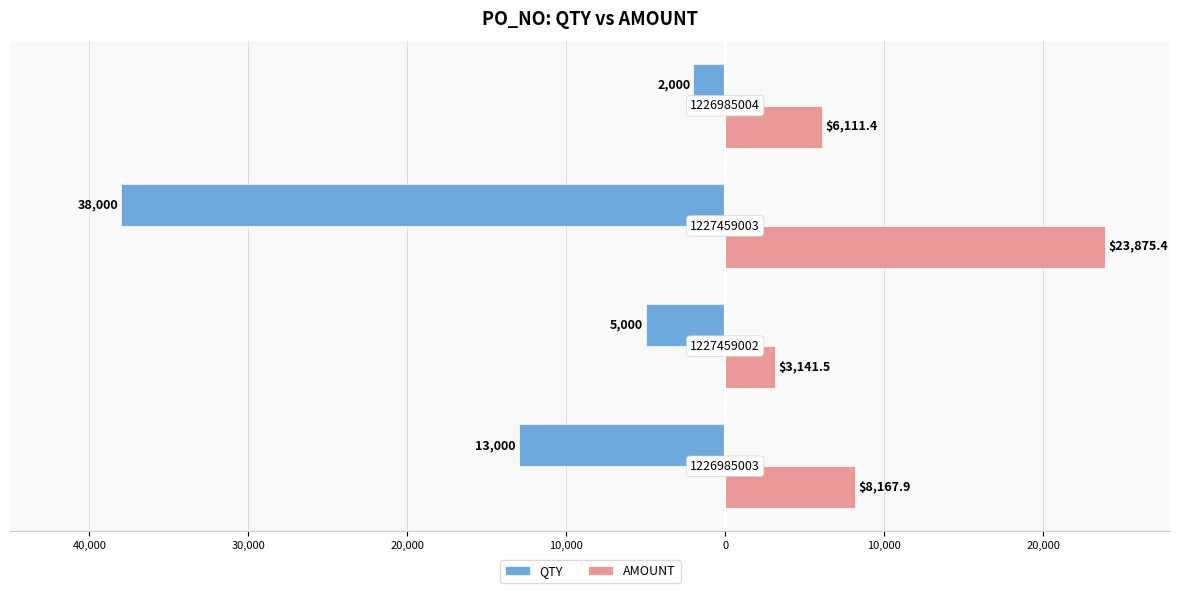

What are all the series names shown in the legend?

QTY, AMOUNT